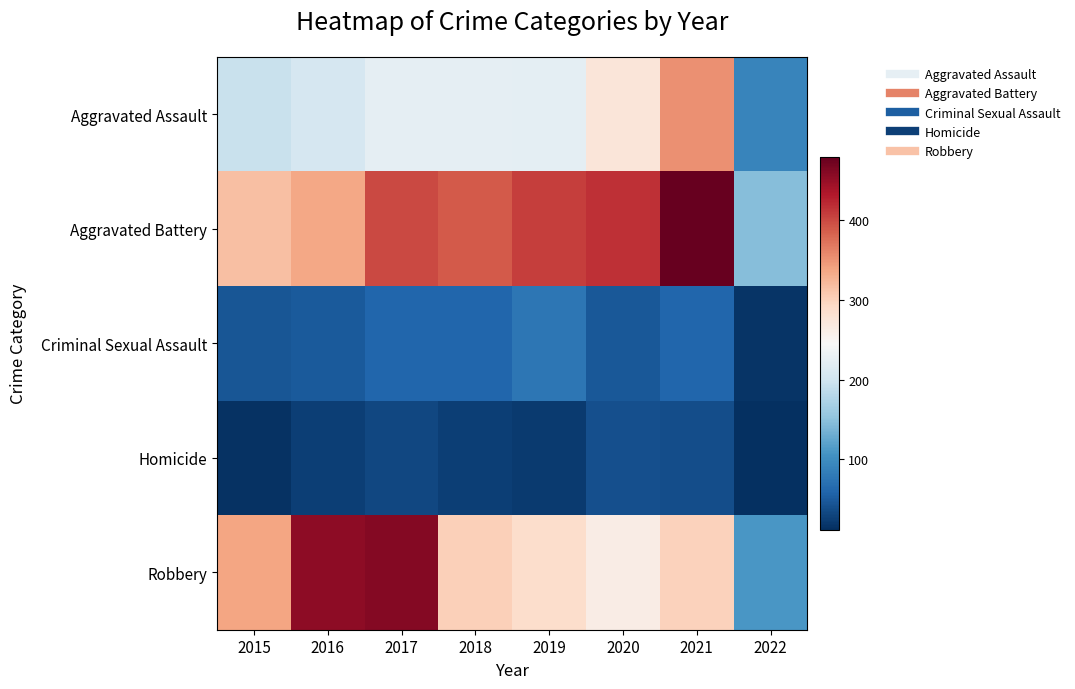

Reading left to right, extract all data points from this chart.

Aggravated Assault: 2015=194	2016=206	2017=224	2018=225	2019=223	2020=274	2021=353	2022=92
Aggravated Battery: 2015=316	2016=336	2017=400	2018=389	2019=407	2020=416	2021=479	2022=146
Criminal Sexual Assault: 2015=46	2016=50	2017=61	2018=60	2019=77	2020=48	2021=61	2022=17
Homicide: 2015=15	2016=26	2017=33	2018=25	2019=22	2020=41	2021=38	2022=12
Robbery: 2015=337	2016=454	2017=460	2018=301	2019=287	2020=263	2021=300	2022=110